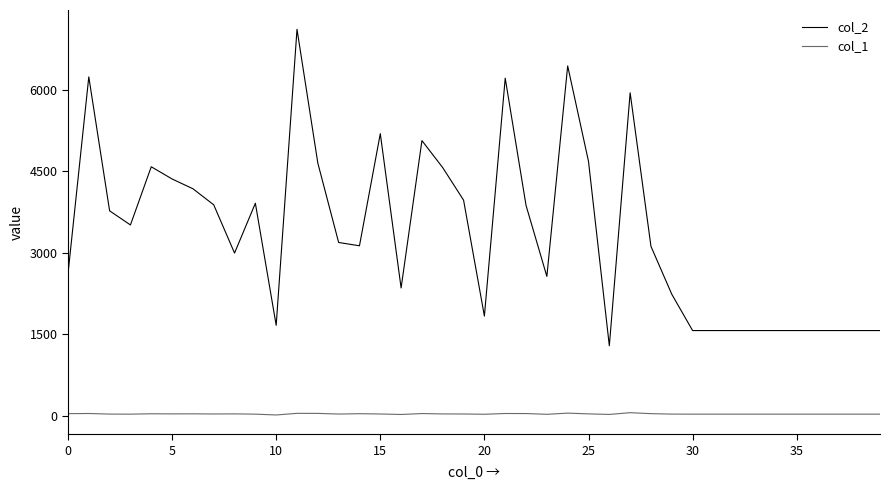

What is the maximum value for col_1?

55